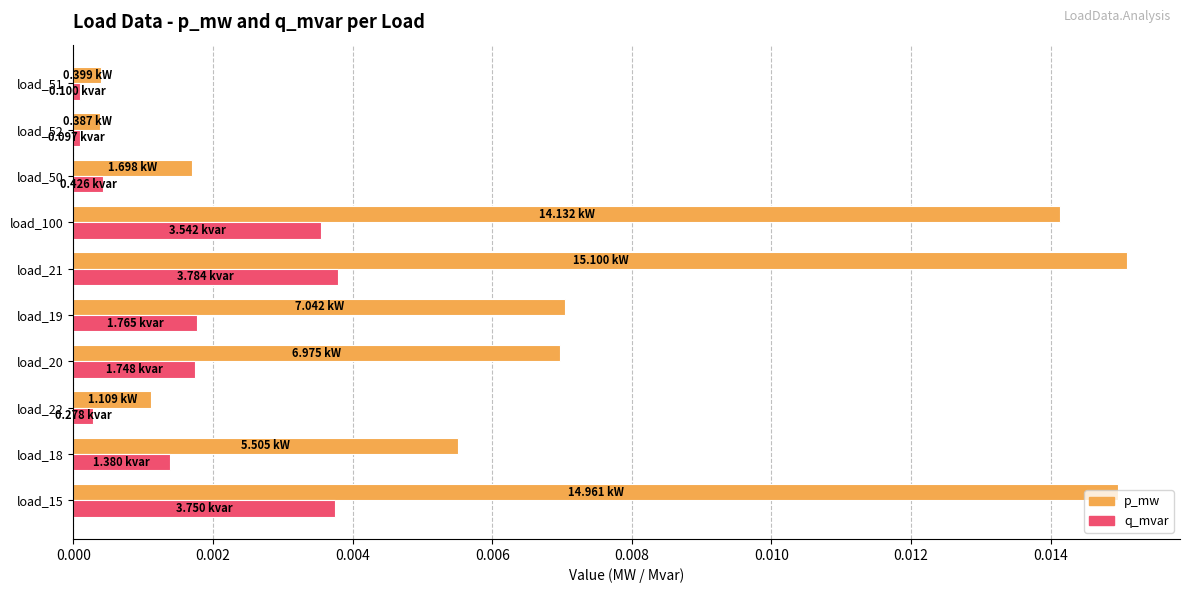

Is the value of q_mvar at load_21 greater than the value of p_mw at load_51?

Yes